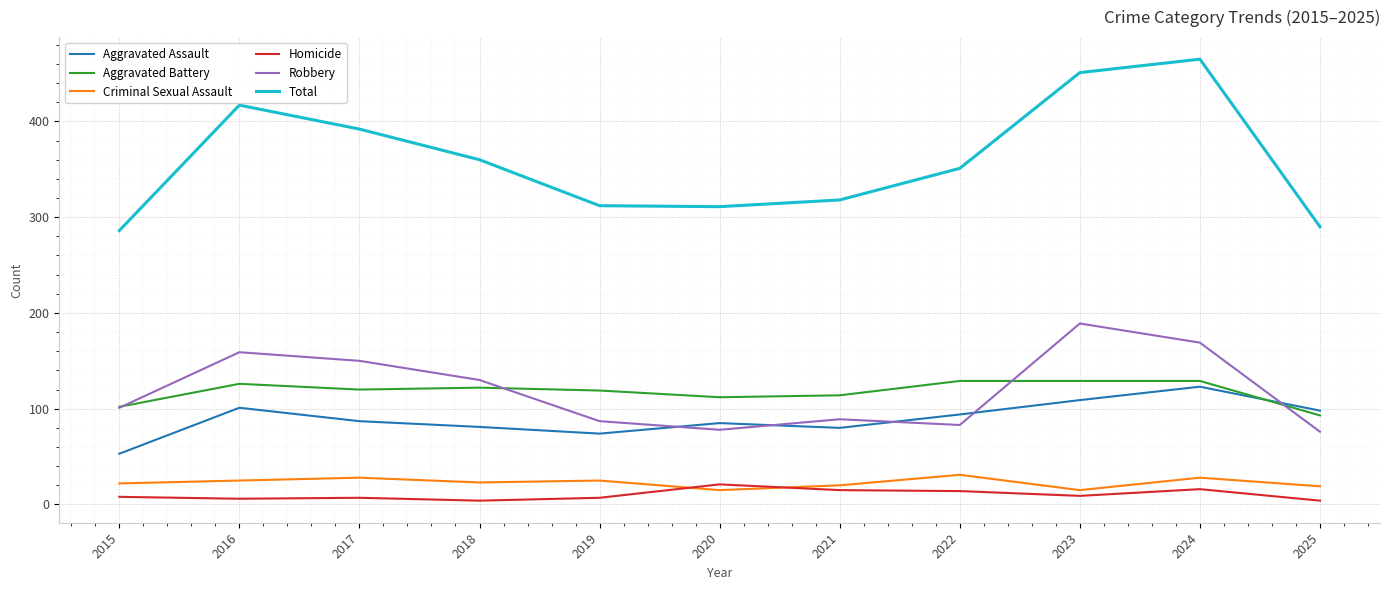

Which series has the largest total across all categories?

Total